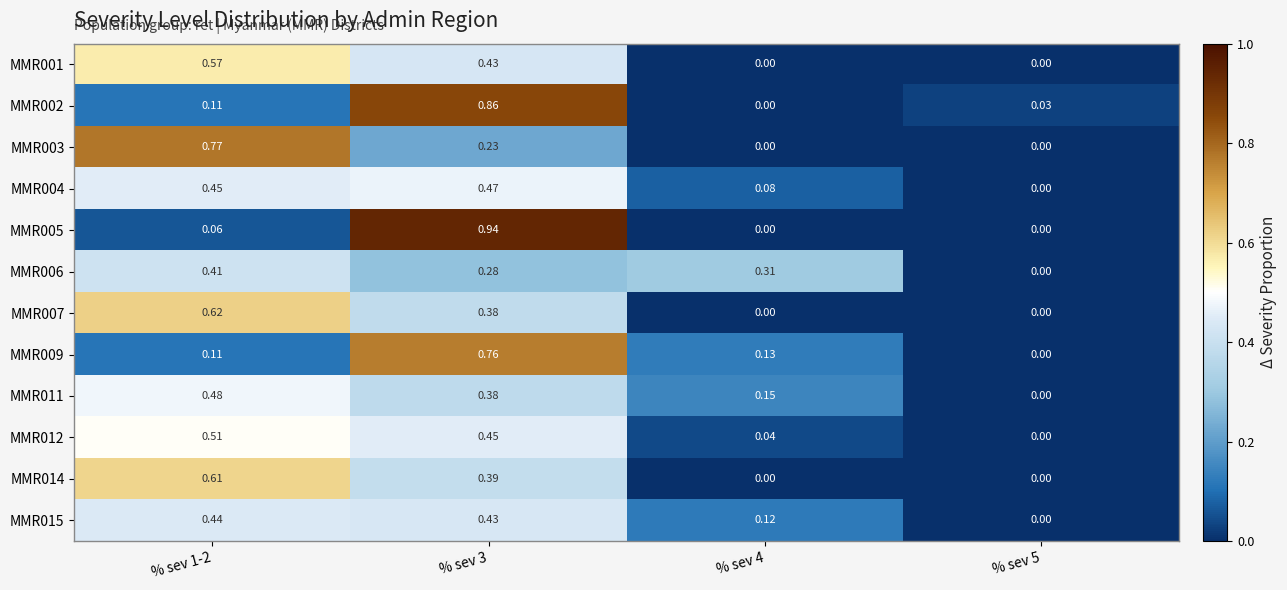

Is the value of MMR014 at % sev 3 greater than the value of MMR007 at % sev 5?

Yes